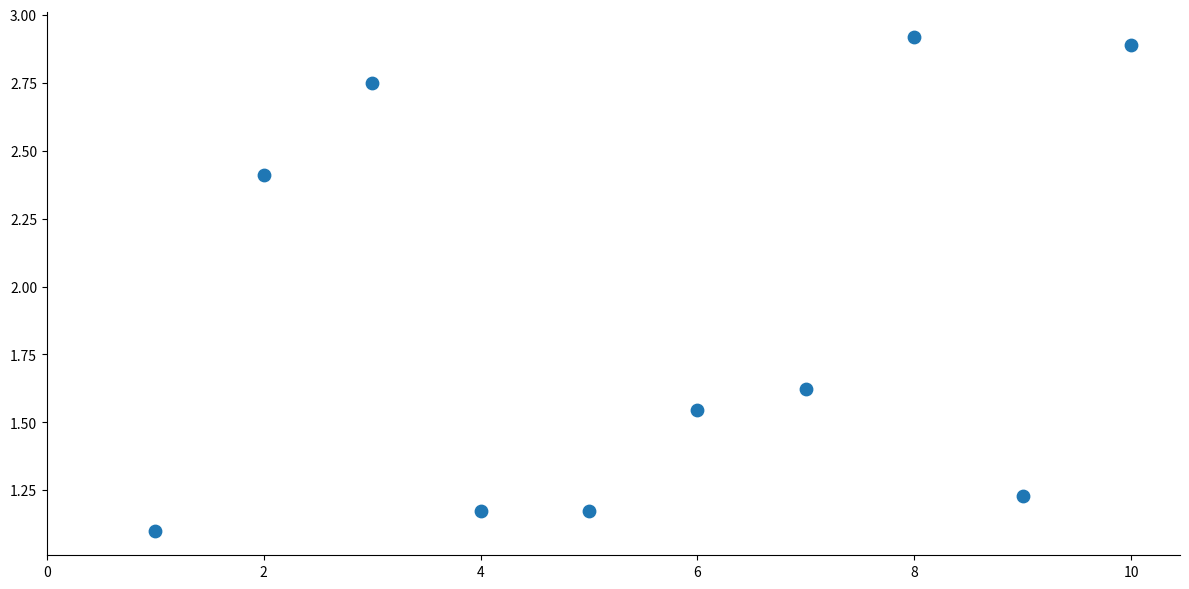

What is the average X value?

5.5